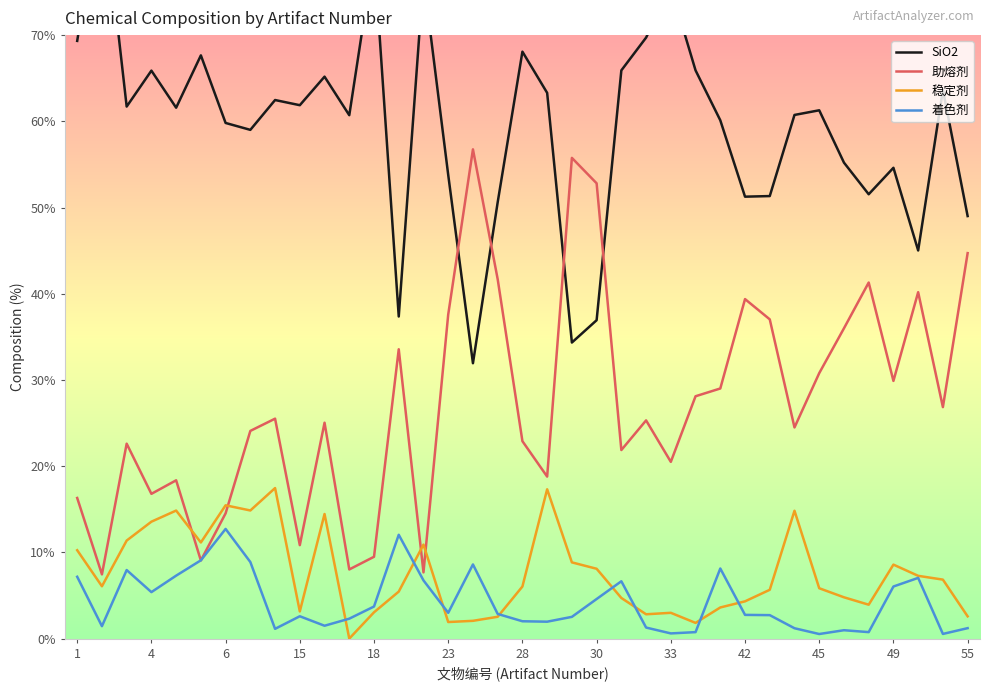

What is the value of the 稳定剂 point at the 4th from the left?

13.6